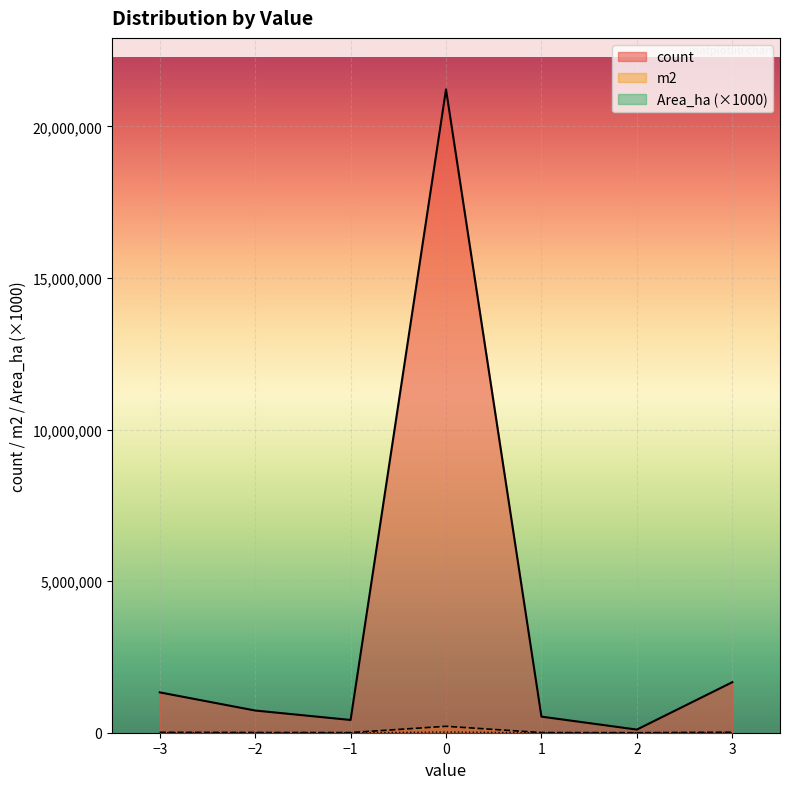

How many lines are shown in the chart?

3